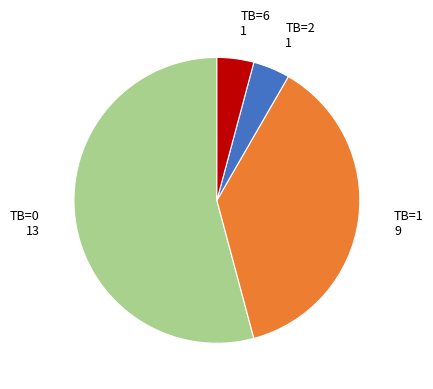

Is there any slice that represents more than half of the pie?

Yes